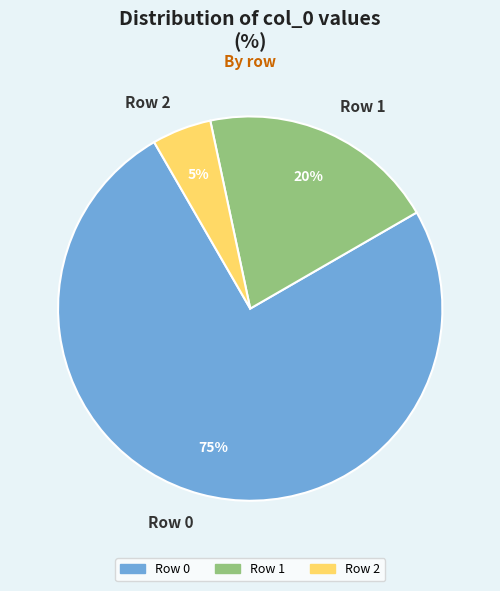

Combined, do Row 1 and Row 0 account for over 50%?

Yes